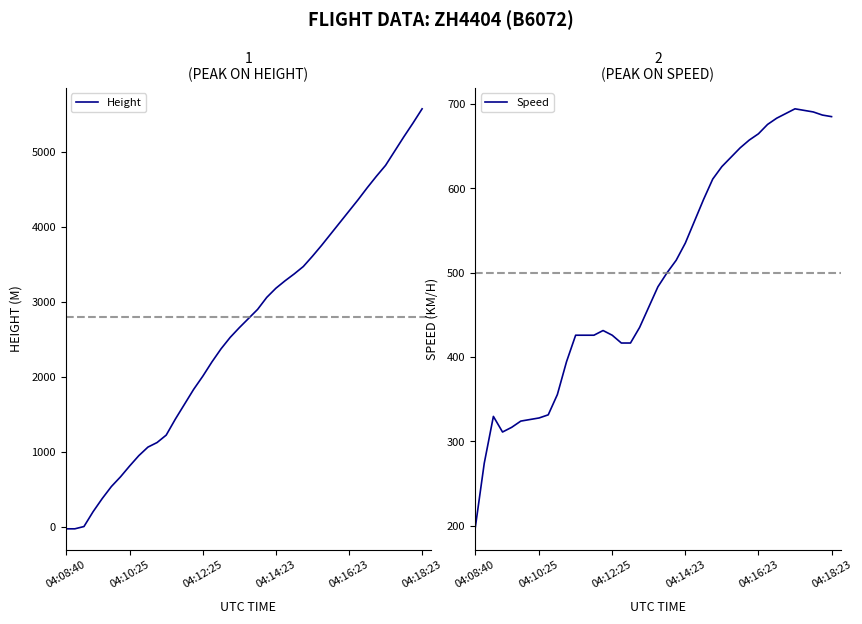

What is the approximate value of Height at 04:08:40?

-30.5